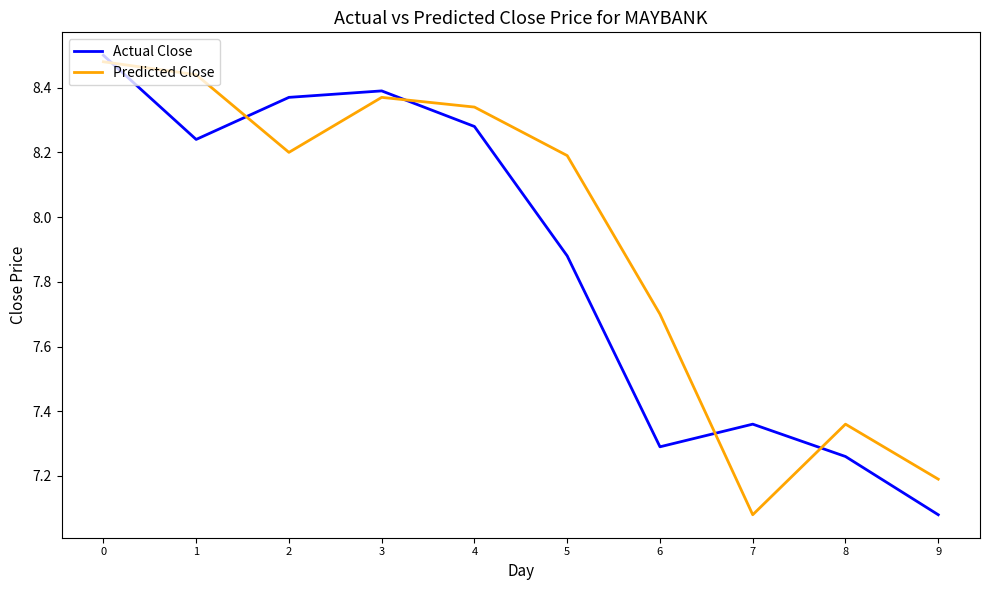

Which series changed the most between 7 and 9?

Actual Close